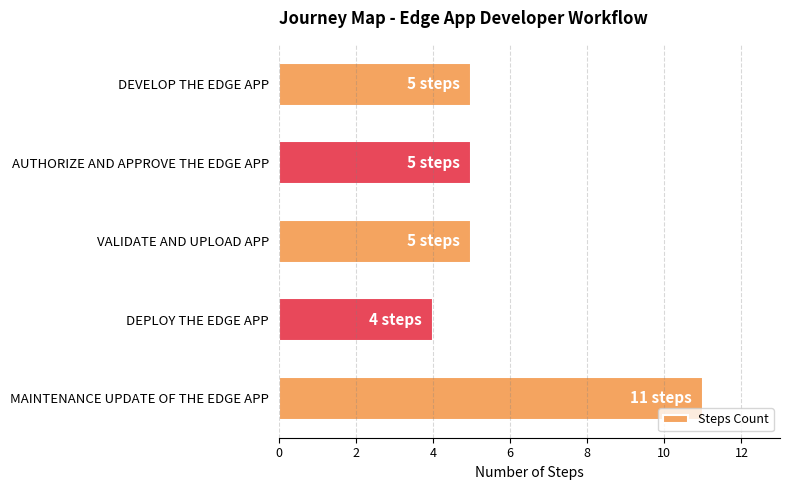

What is the difference between the second highest and minimum values?

1